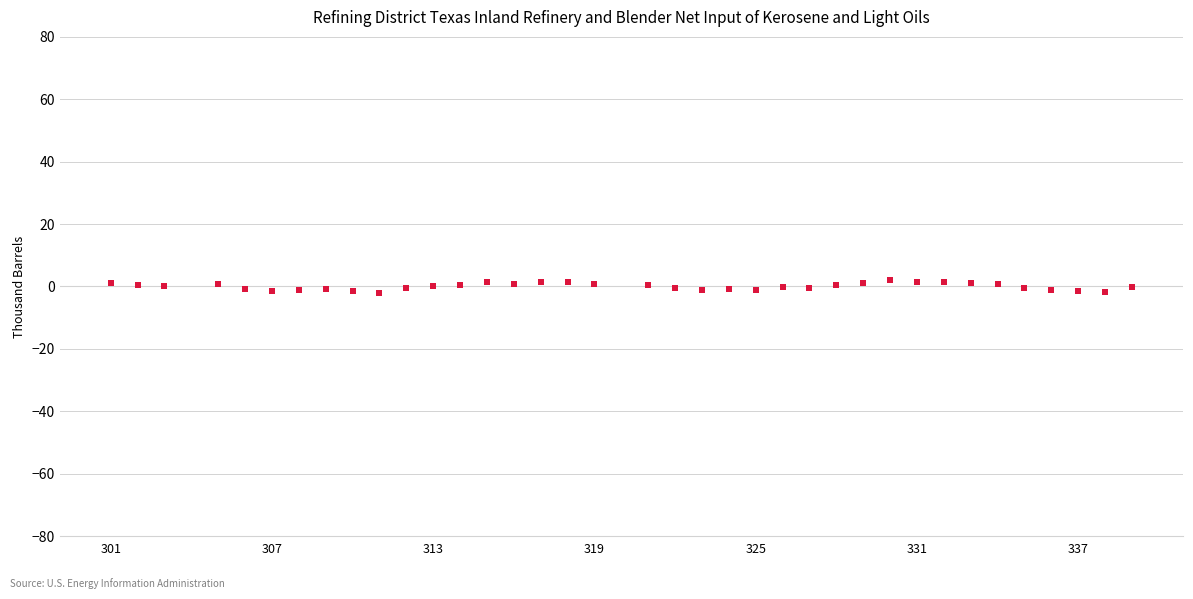

What is the range of X values (max minus min)?

38.0